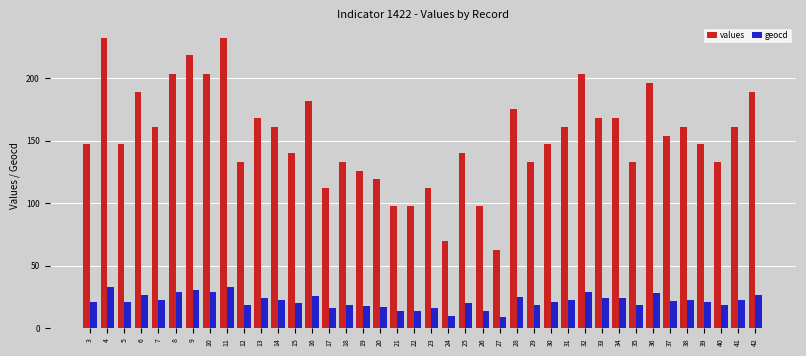

Reading left to right, what are all the values shown in this chart?

values: 147	232	147	189	161	203	218	203	232	133	168	161	140	182	112	133	126	119	98	98	112	70	140	98	63	175	133	147	161	203	168	168	133	196	154	161	147	133	161	189
geocd: 21	33	21	27	23	29	31	29	33	19	24	23	20	26	16	19	18	17	14	14	16	10	20	14	9	25	19	21	23	29	24	24	19	28	22	23	21	19	23	27